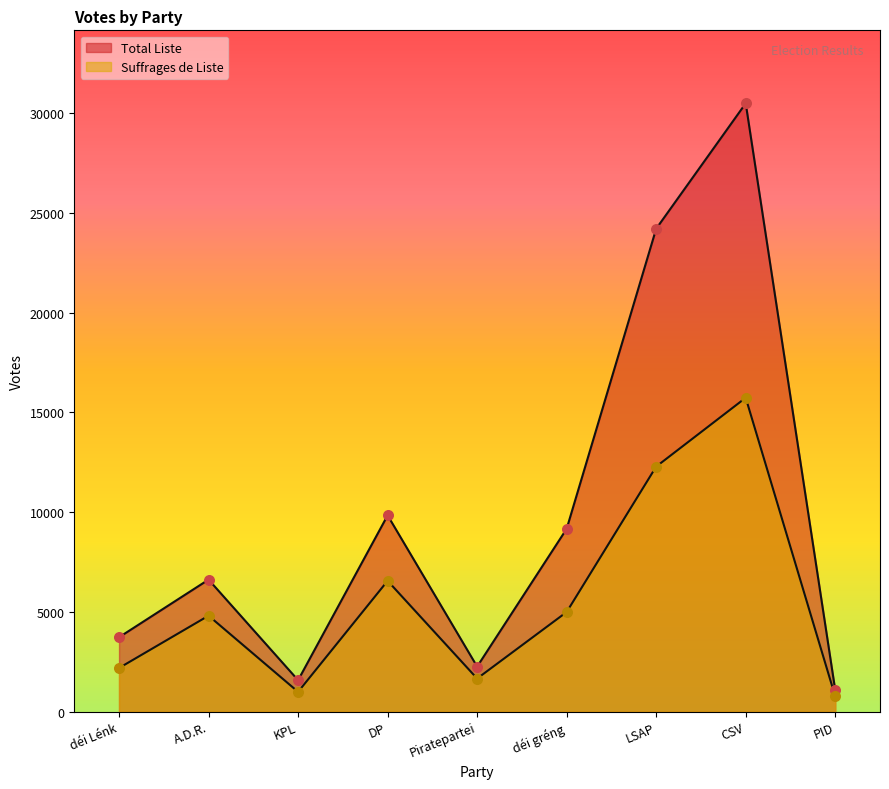

Which series has the widest spread of Y values?

Total Liste